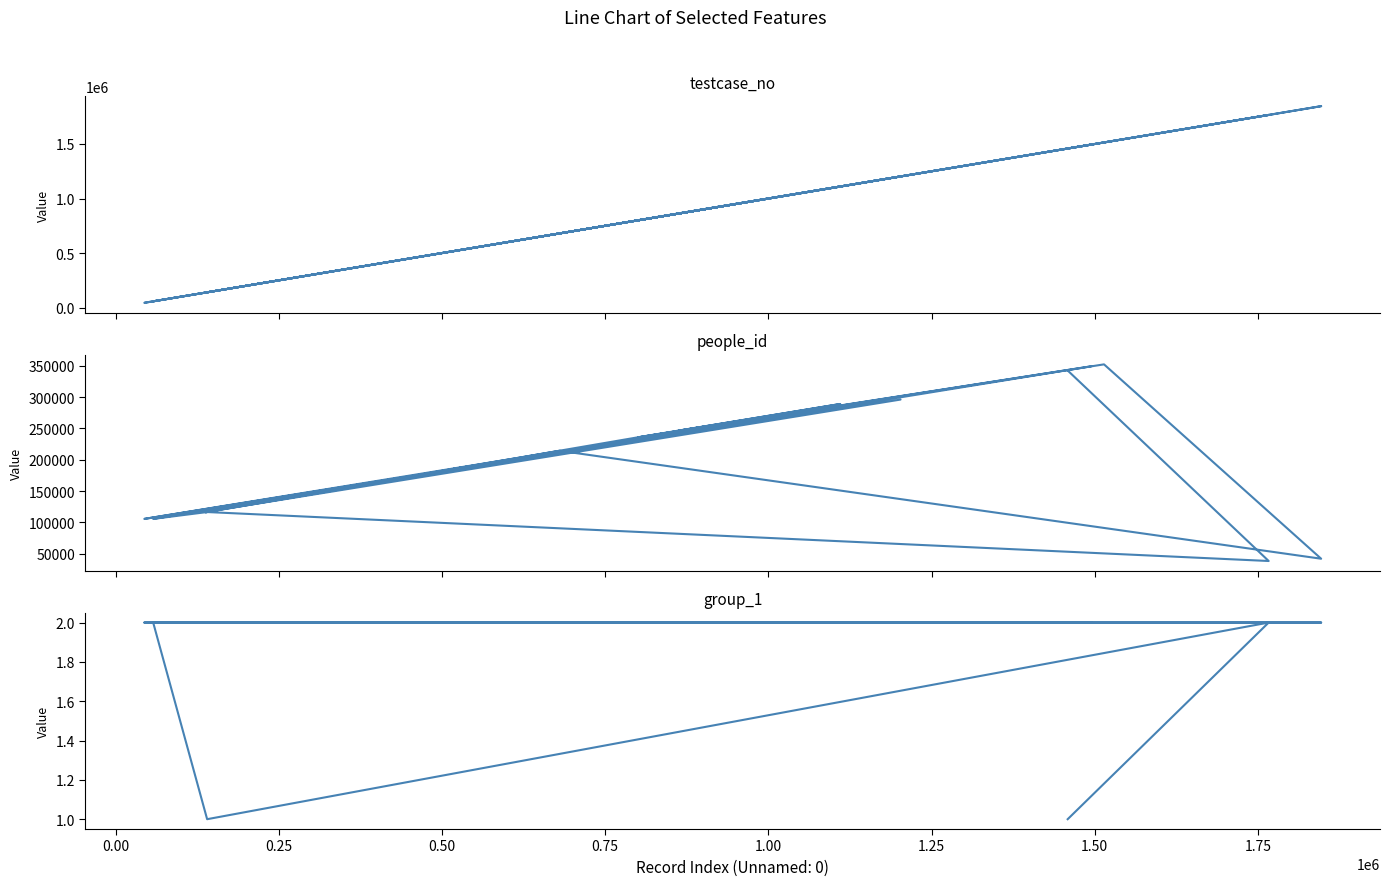

The value of testcase_no at 16 is 53833. True or false?

False